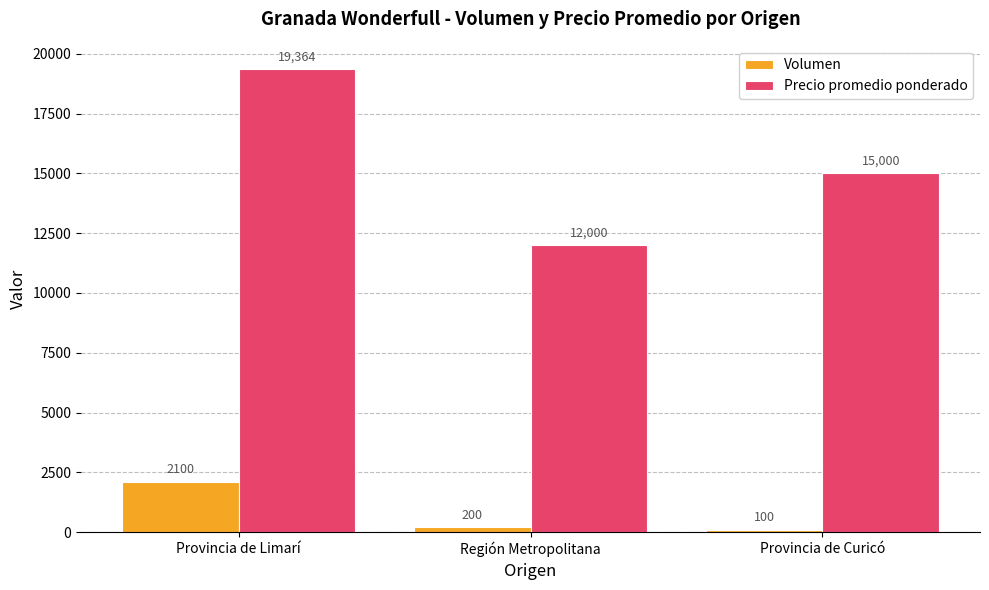

Which category has the lowest value across all series?

Provincia de Curicó